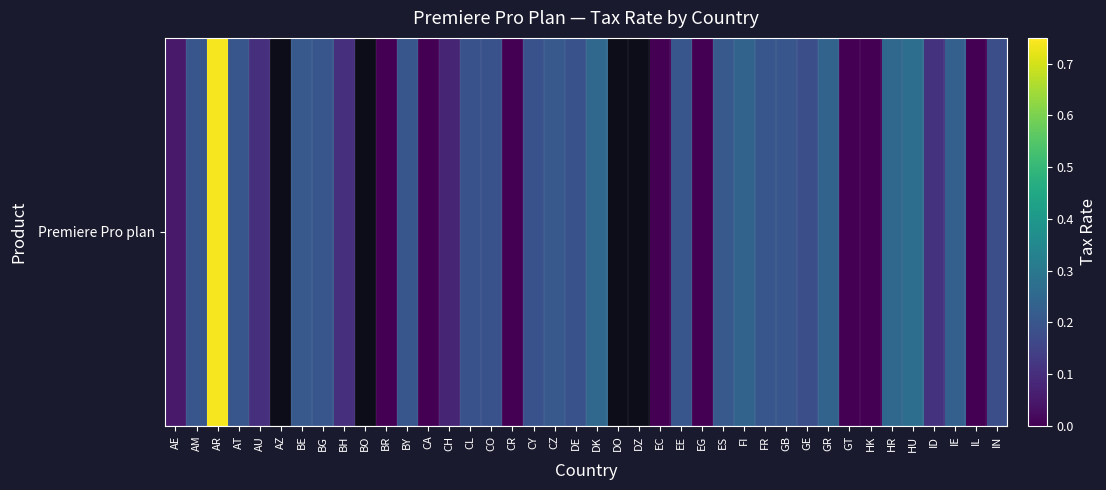

Count the number of categories in the chart.

40